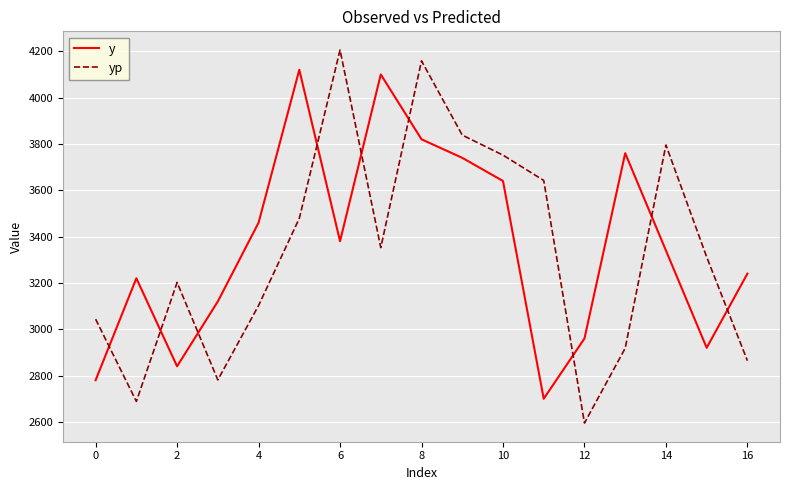

True or false: yp has more than 1 points higher than both neighbors.

True